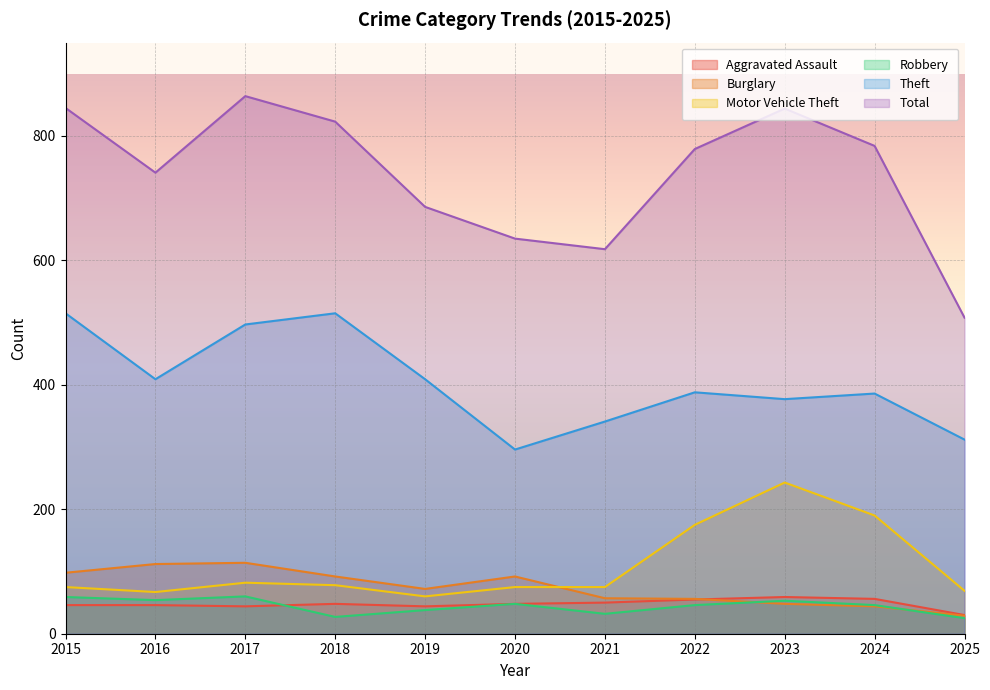

Which category has the highest value in the Theft series?

2015